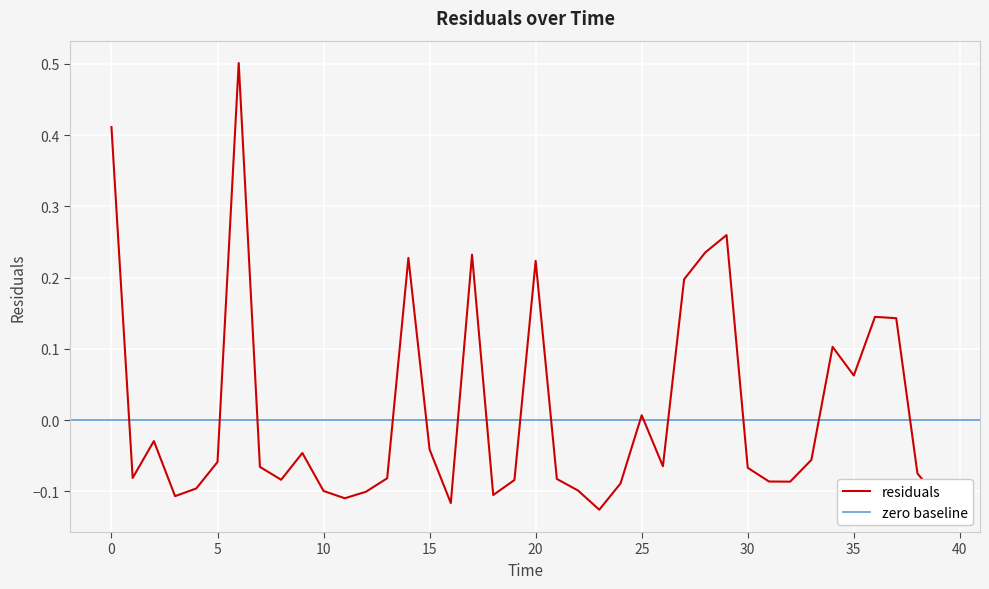

At which category does the data reach its first local peak?

2.0